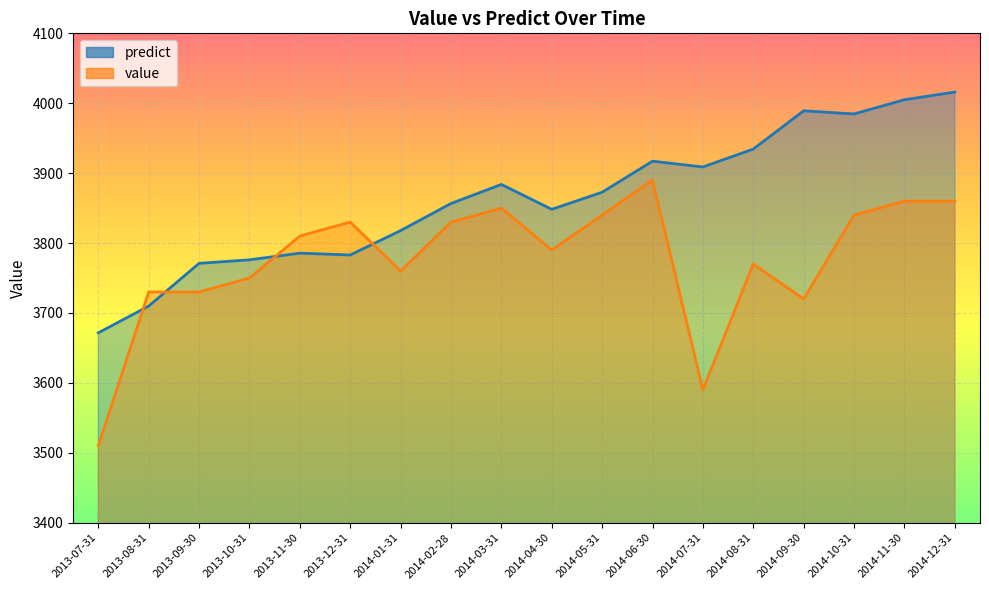

Reading left to right, list all the values displayed in this chart.

value: 3510.0	3730.0	3730.0	3750.0	3810.0	3830.0	3760.0	3830.0	3850.0	3790.0	3840.0	3890.0	3590.0	3770.0	3720.0	3840.0	3860.0	3860.0
predict: 3671.6	3709.9	3771.0	3776.0	3785.6	3782.9	3817.9	3856.6	3883.9	3848.2	3872.7	3917.1	3908.8	3934.4	3989.2	3984.7	4005.0	4016.0